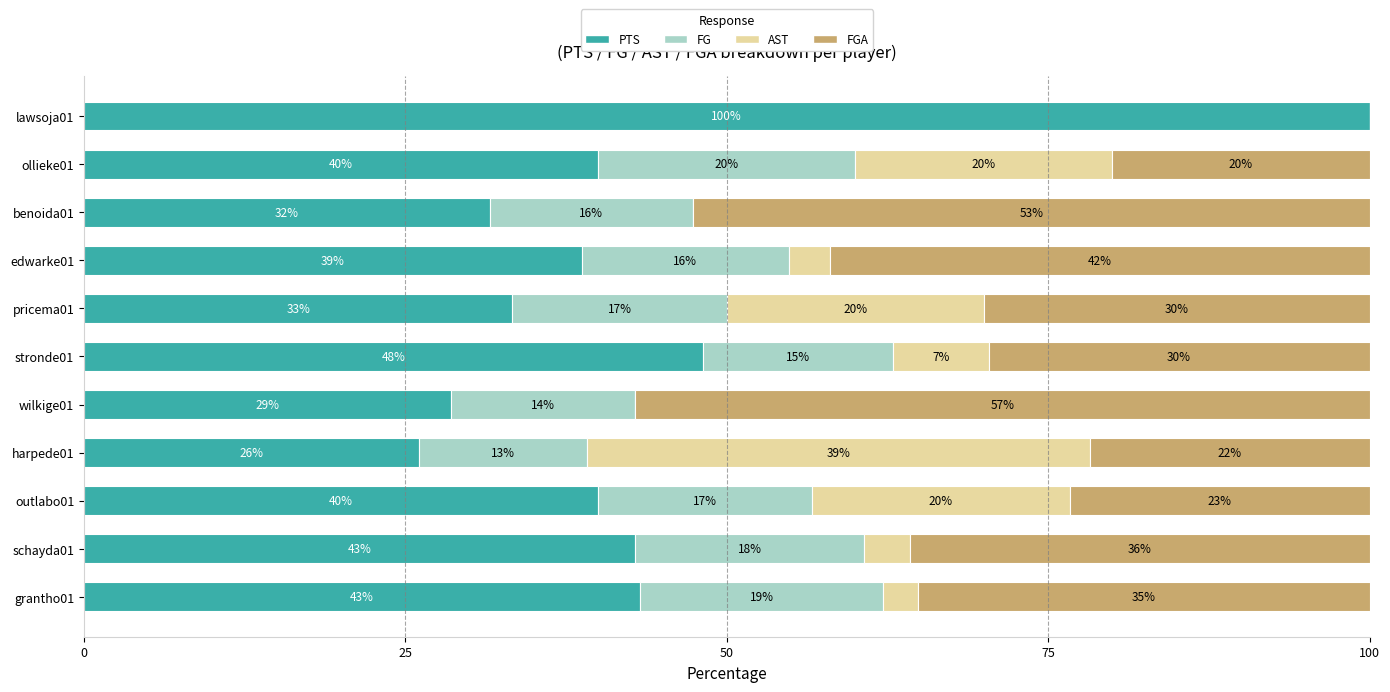

What is the total value across all series at stronde01?

100.0